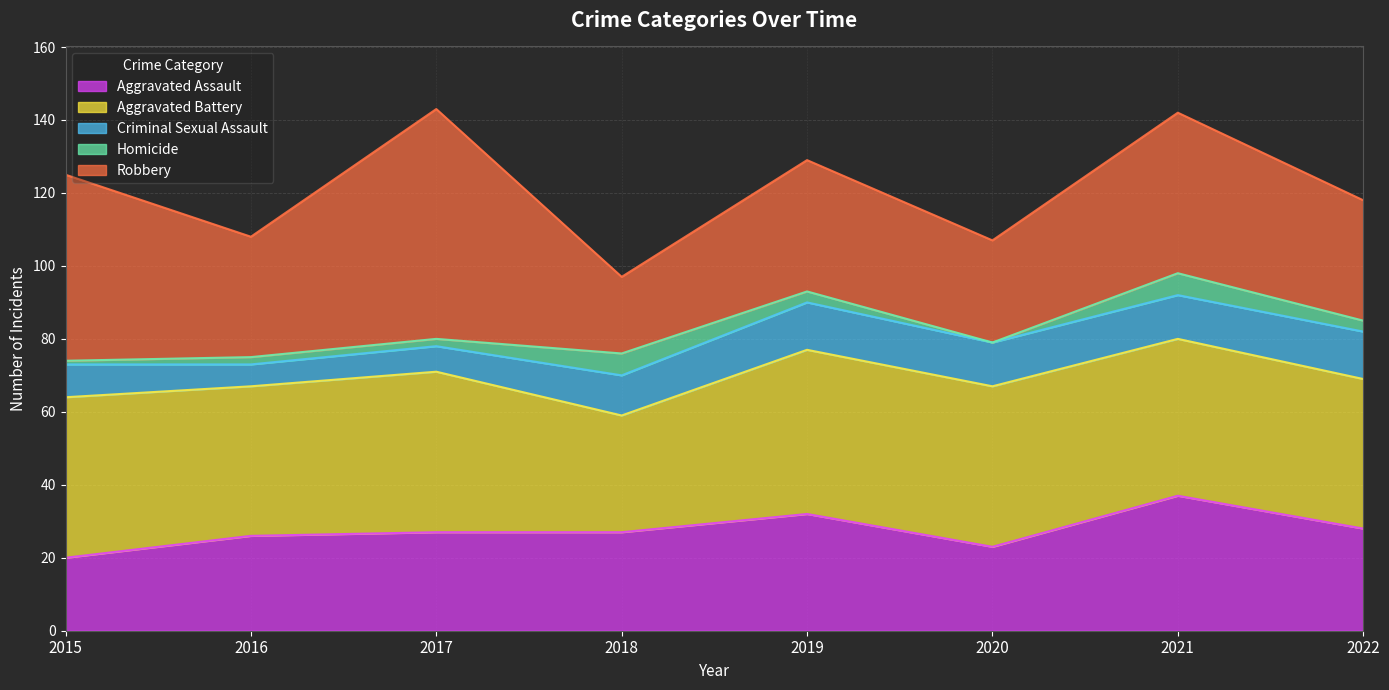

Reading left to right, transcribe all the data shown in this chart.

Aggravated Assault: 20	26	27	27	32	23	37	28
Aggravated Battery: 44	41	44	32	45	44	43	41
Criminal Sexual Assault: 9	6	7	11	13	12	12	13
Homicide: 1	2	2	6	3	0	6	3
Robbery: 51	33	63	21	36	28	44	33